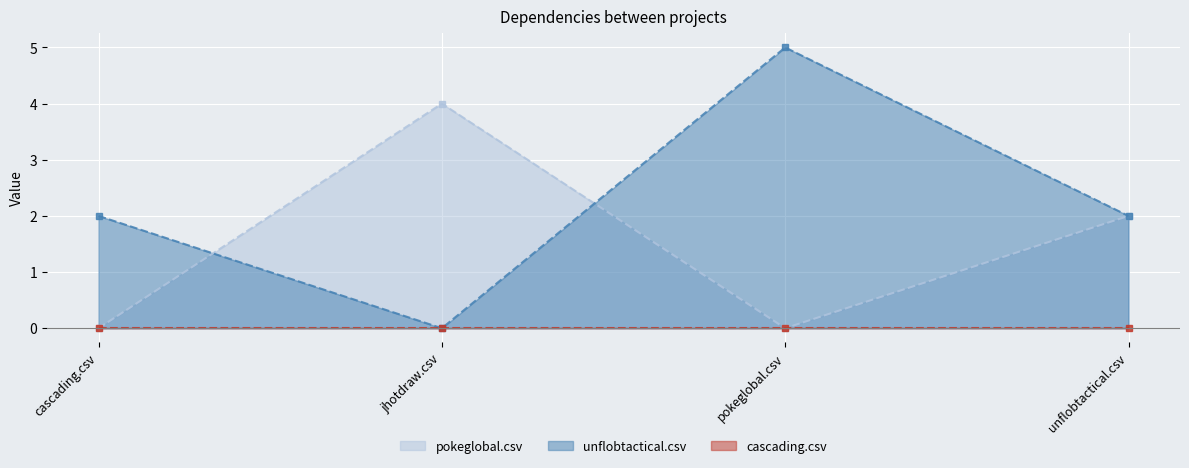

What is the sum of the unflobtactical.csv values at pokeglobal.csv and jhotdraw.csv?

5